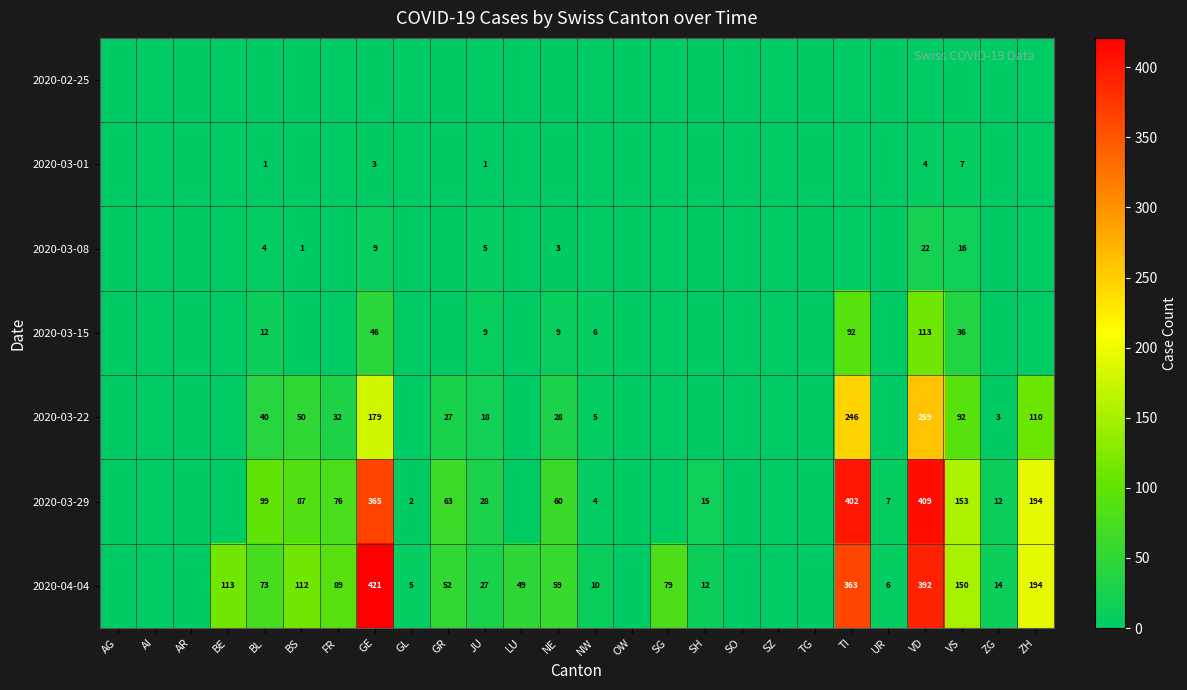

The value of 2020-03-08 at BL is 6. True or false?

False